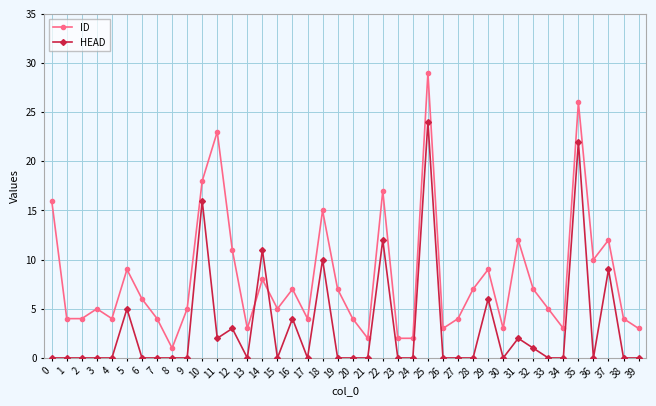

What is the average value of the HEAD series?

3